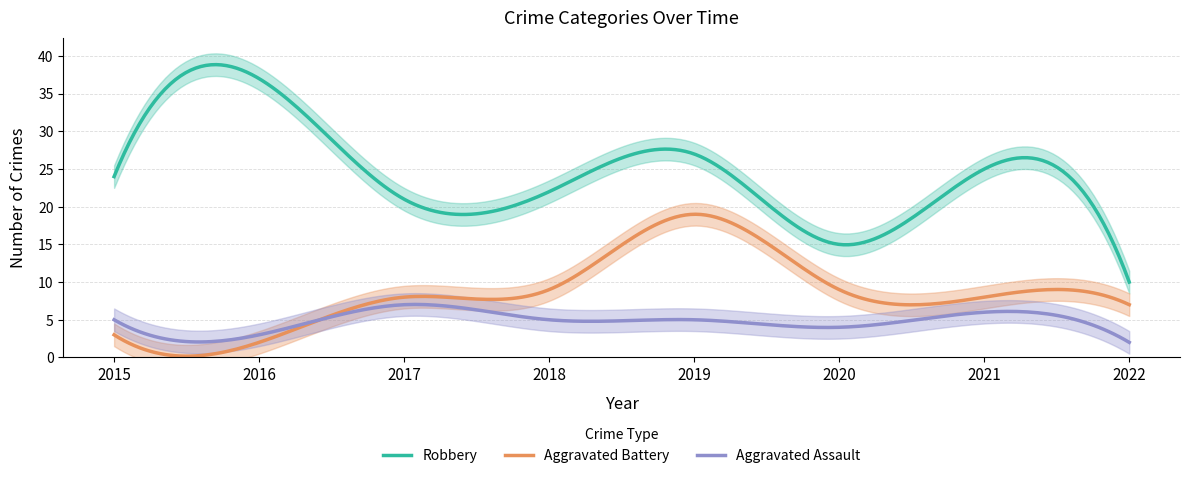

Which series has the largest range (max minus min)?

Robbery